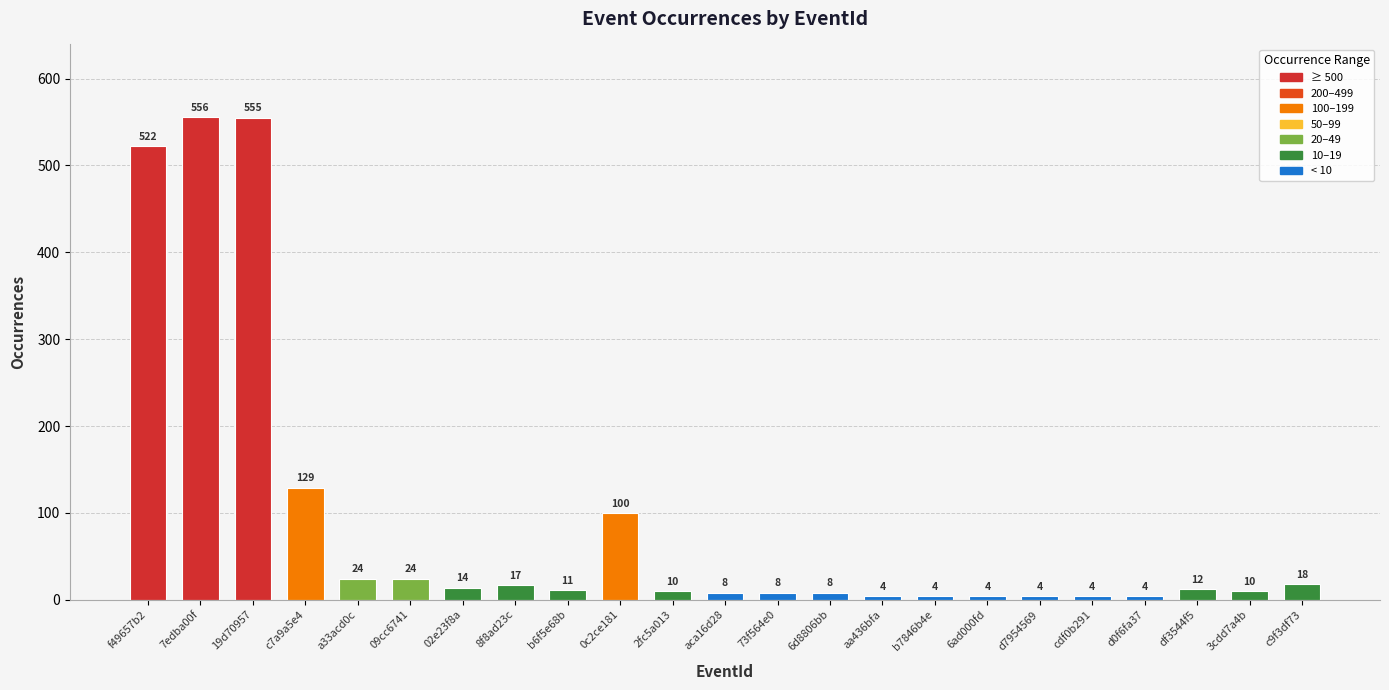

What is the change in value from 73f564e0 to 6ad000fd?

-4